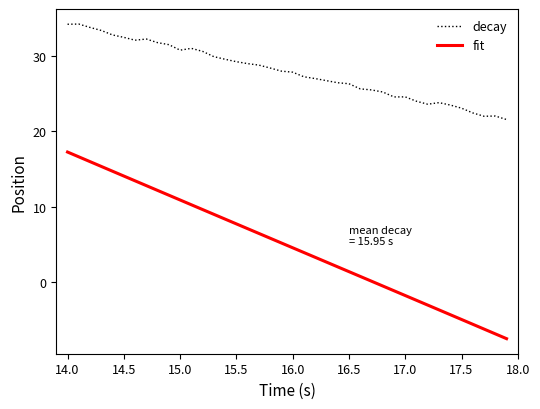

Which series has the largest total across all categories?

decay